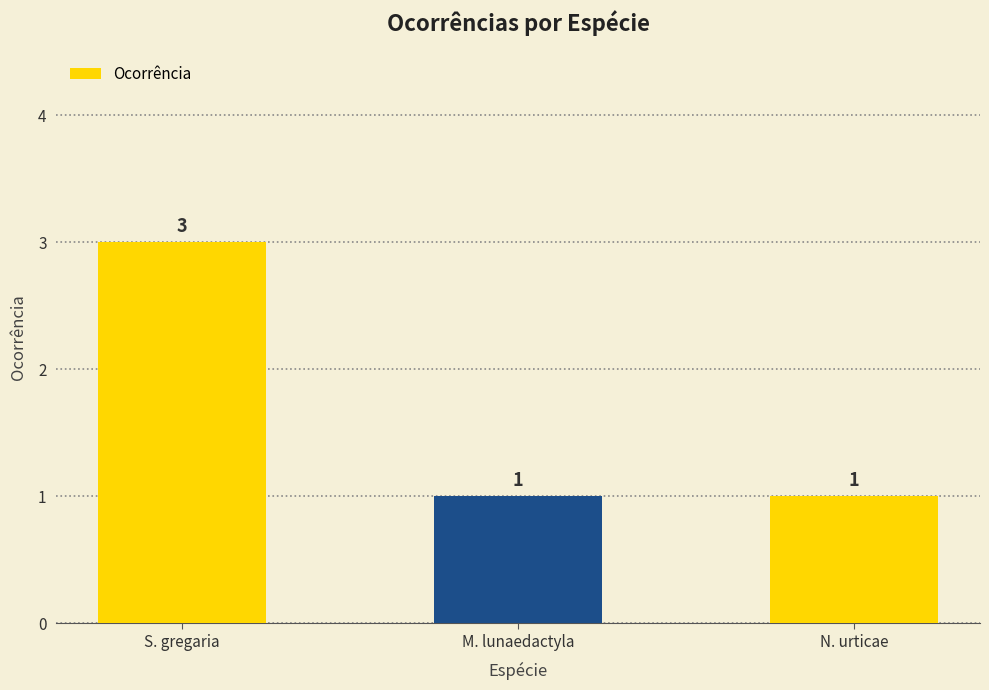

What is the label of the 1st bar from the right?

N. urticae